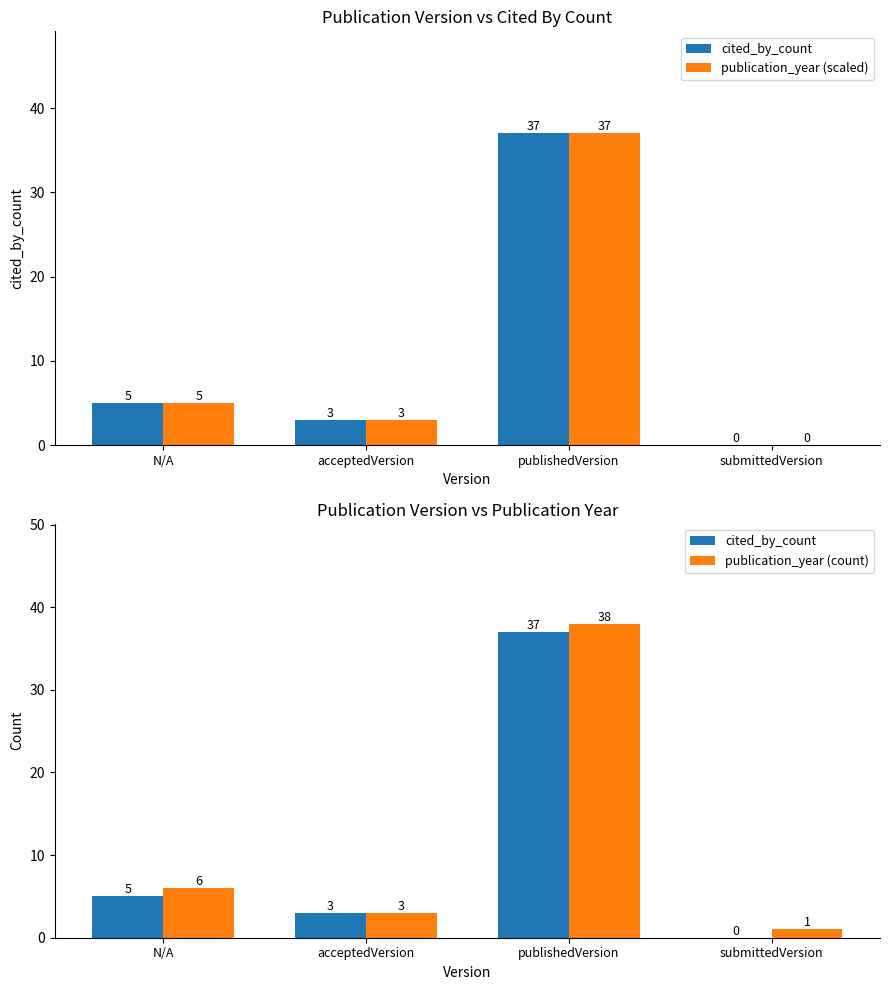

Reading left to right, list all the values displayed in this chart.

cited_by_count: N/A=5	acceptedVersion=3	publishedVersion=37	submittedVersion=0
publication_year (scaled): N/A=5	acceptedVersion=3	publishedVersion=37	submittedVersion=0
publication_year (count): N/A=6	acceptedVersion=3	publishedVersion=38	submittedVersion=1